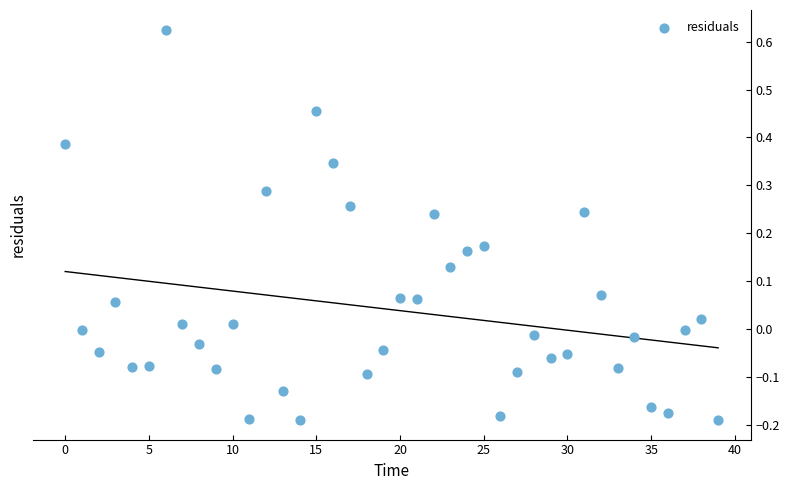

What is the range of Y values (max minus min)?

0.8